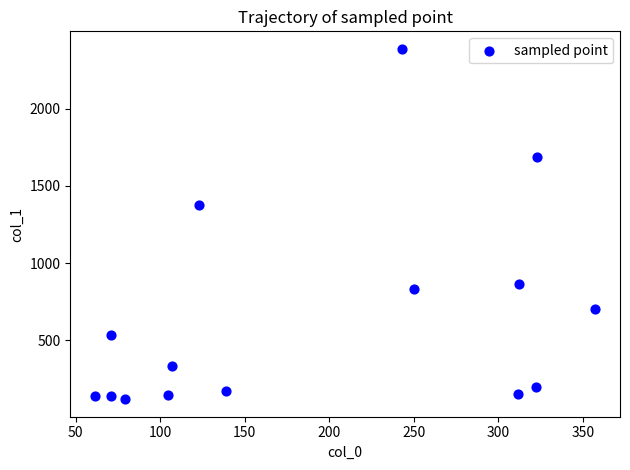

What Y value in the scatter plot is closest to 1252?

1375.9